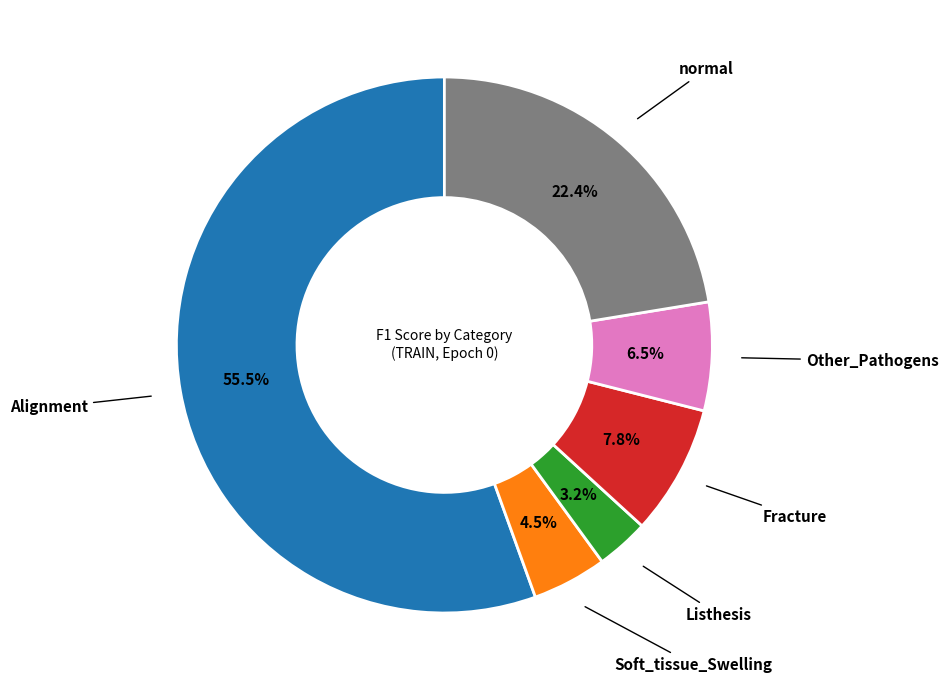

Is there any slice that represents more than half of the pie?

Yes